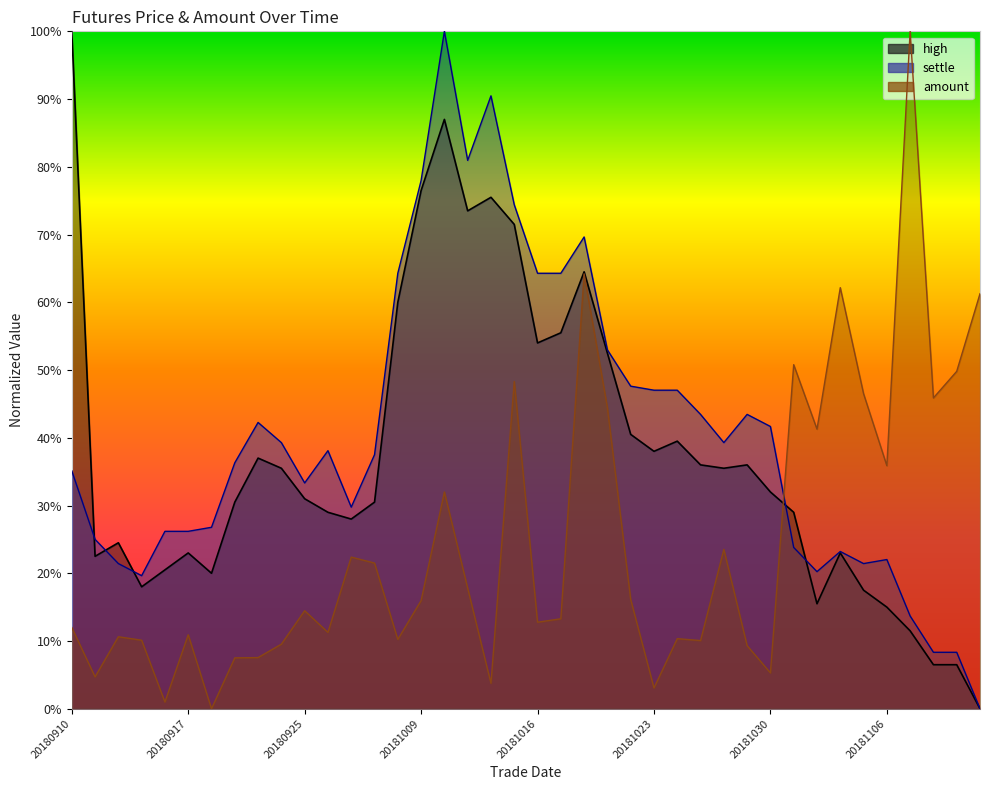

What is the difference between the highest and lowest values at 20180921?

0.3